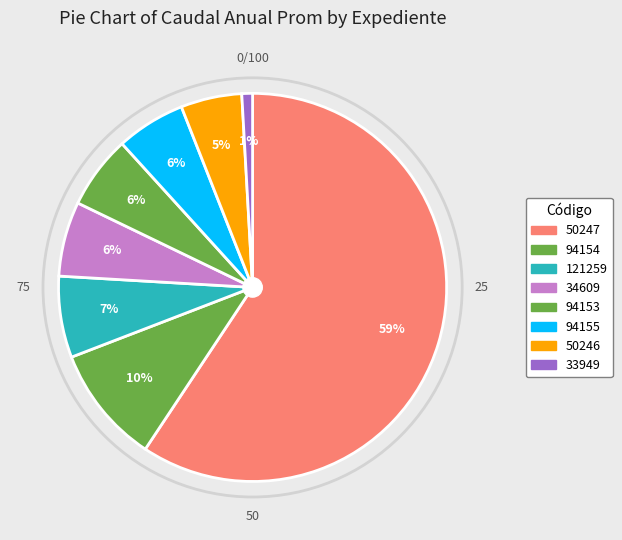

Which slice represents more than half of the pie?

50247